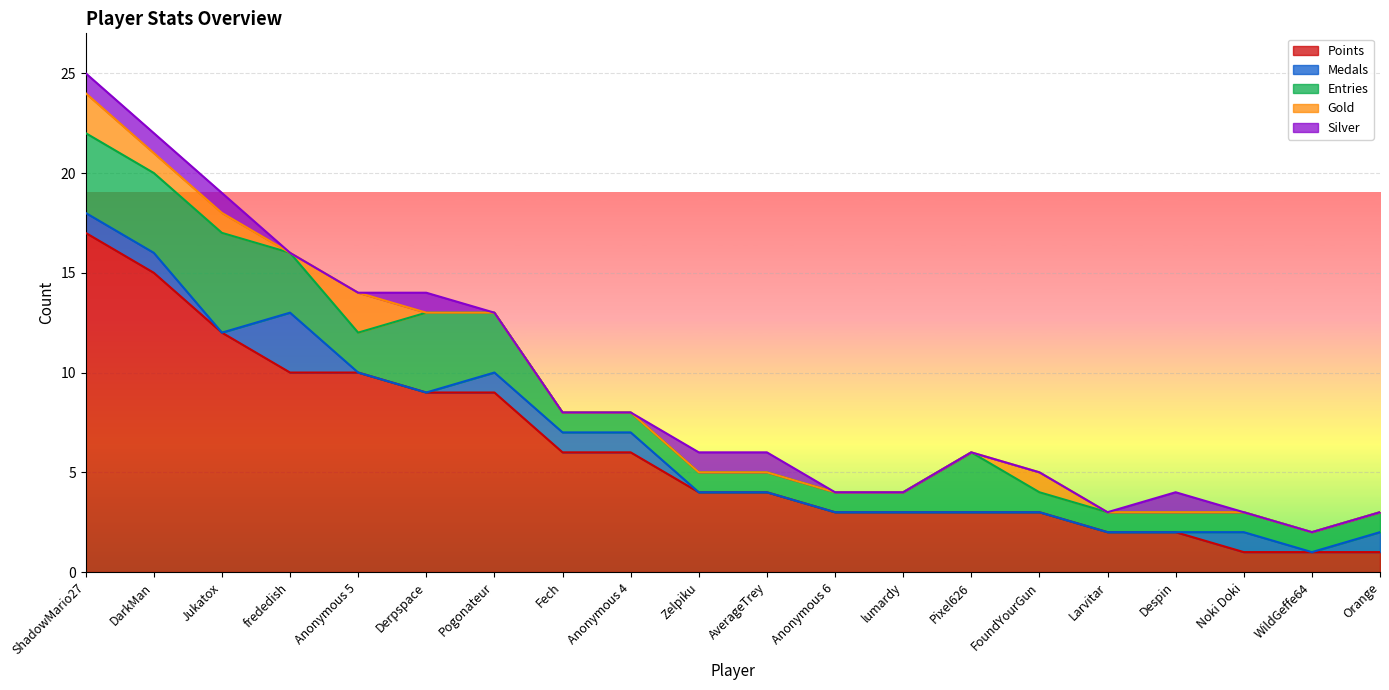

At which label does Entries reach its minimum?

Fech